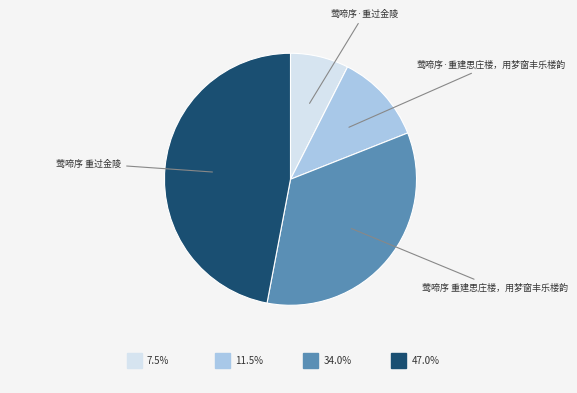

How many slices are in this pie chart?

4